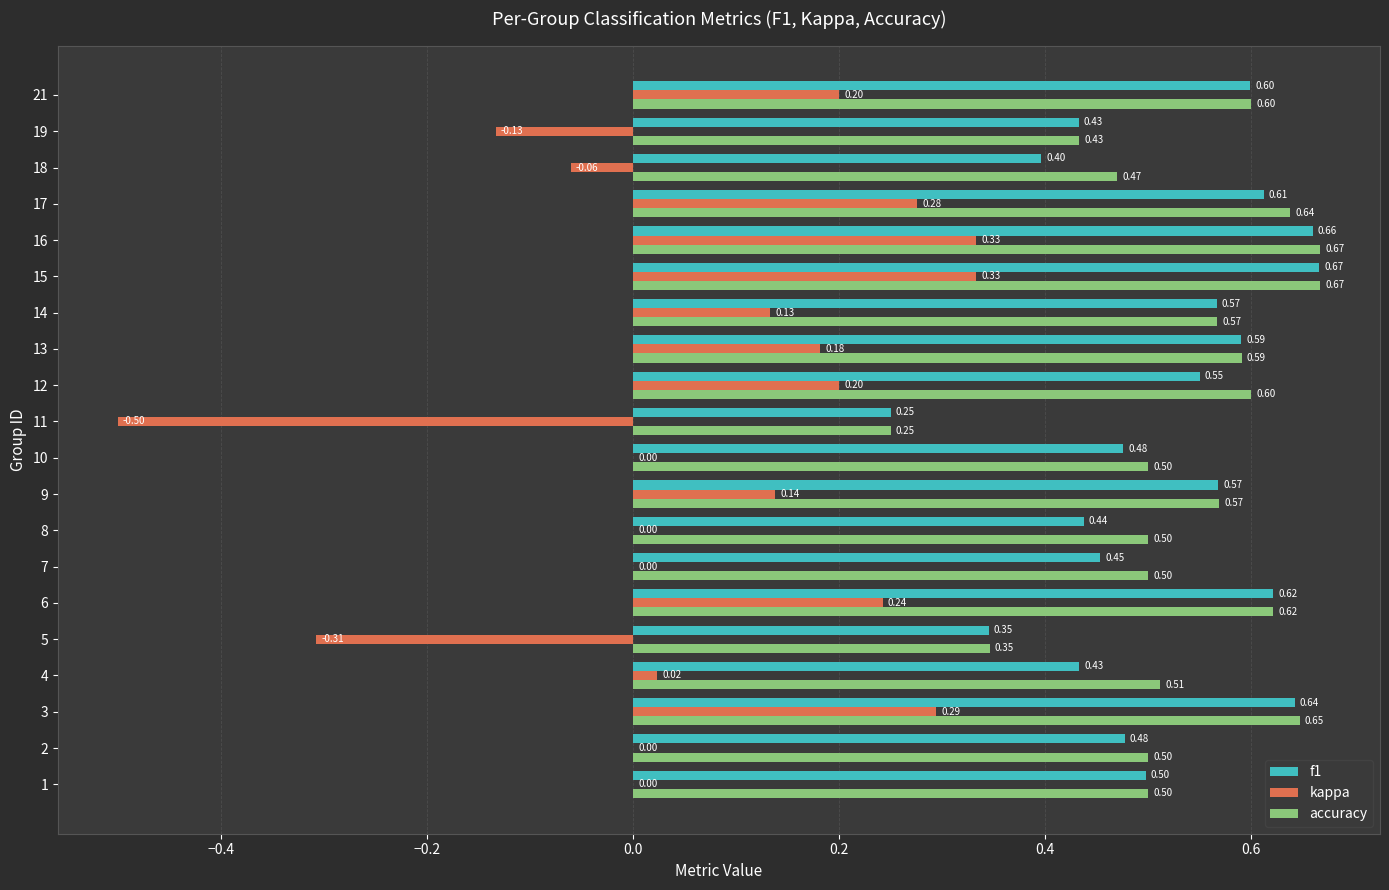

Which series changed the most between 1 and 4?

f1